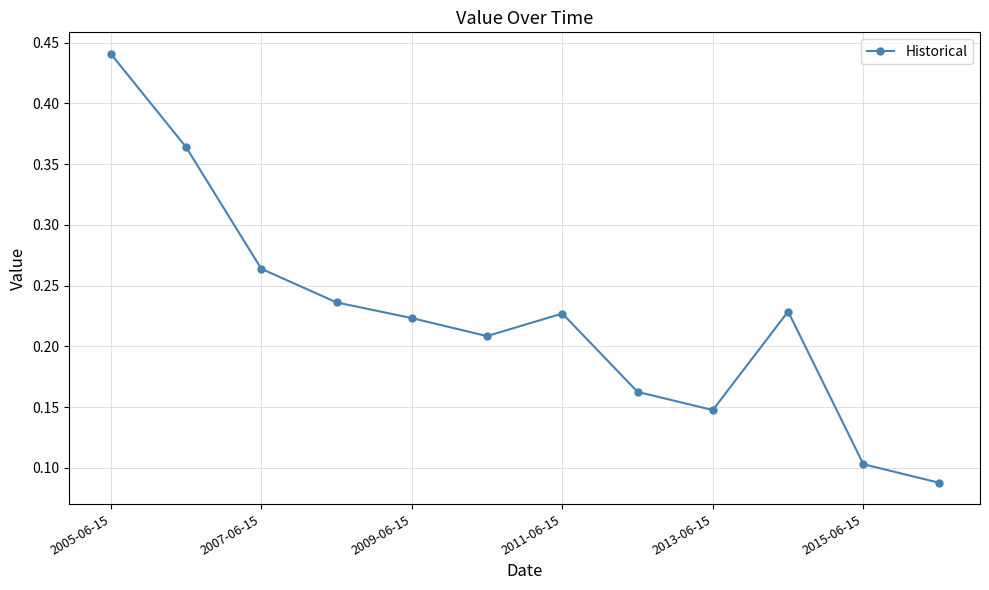

Count the values in the range 0 to 1.

12